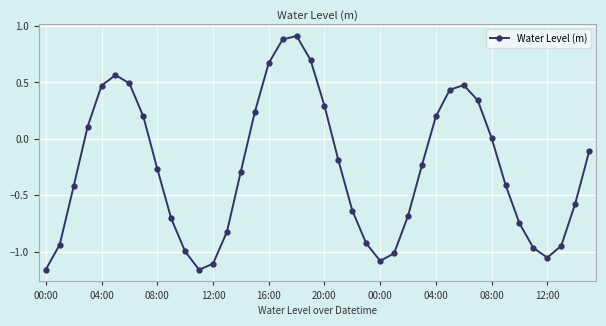

What is the maximum value shown in the chart?

0.9